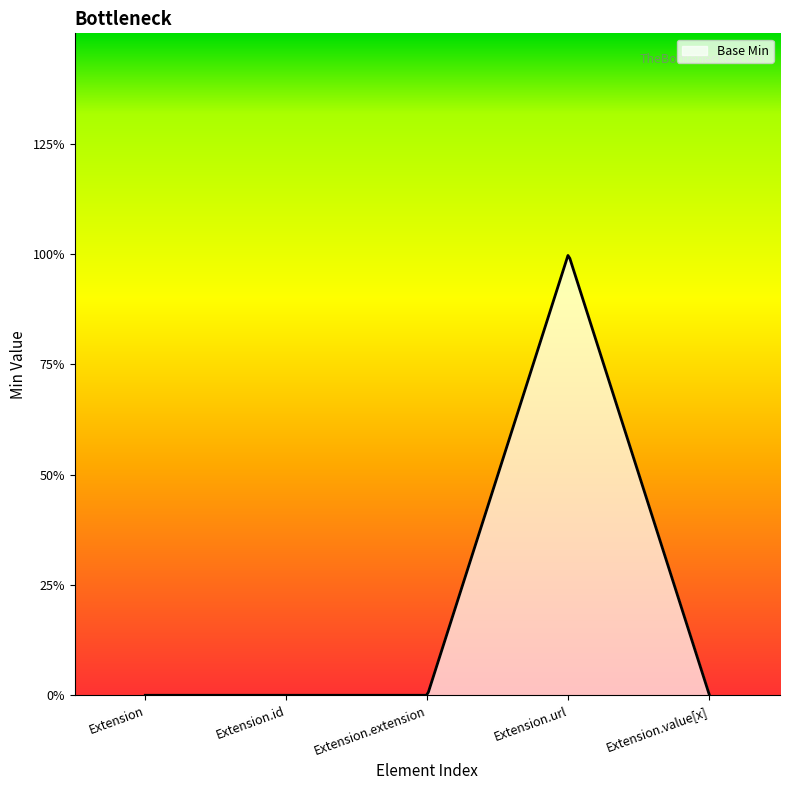

Does the chart have visible grid lines?

No